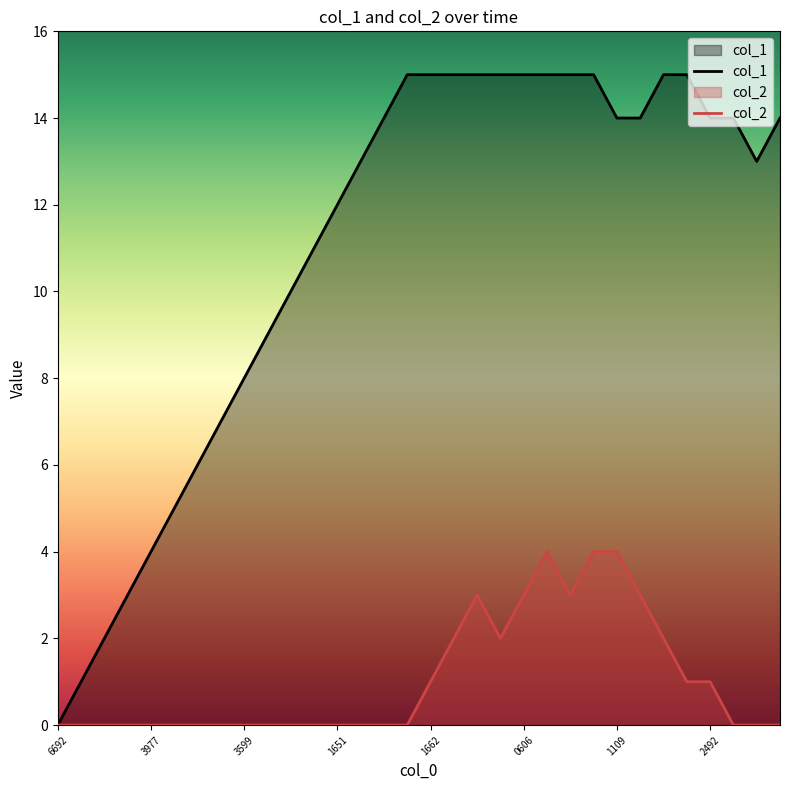

Read the col_1 value at 27.

15